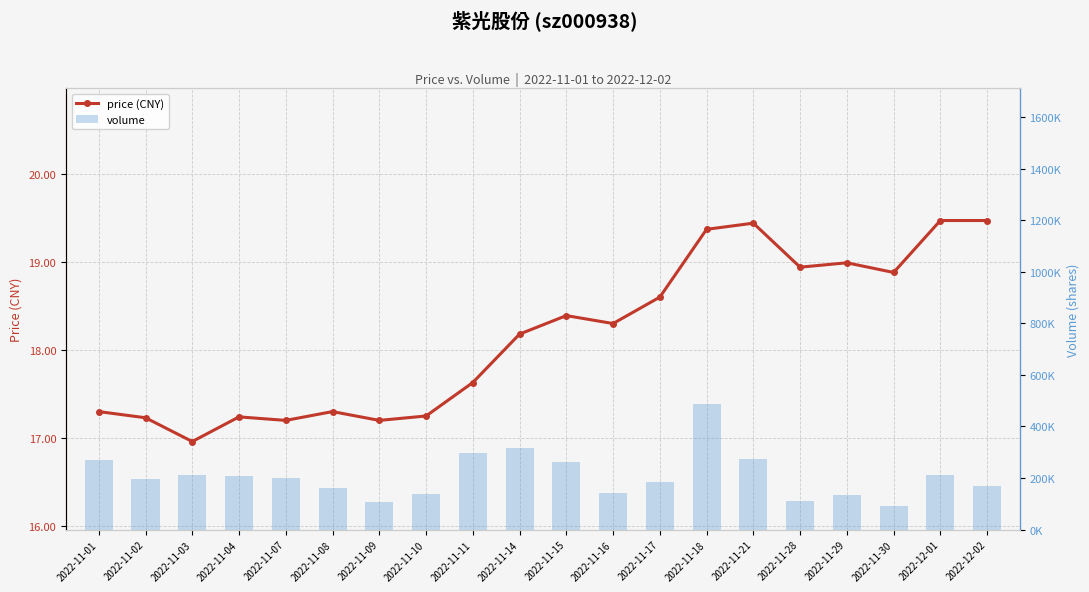

Is the value of volume at 2022-11-03 greater than the value of price (CNY) at 2022-11-02?

Yes